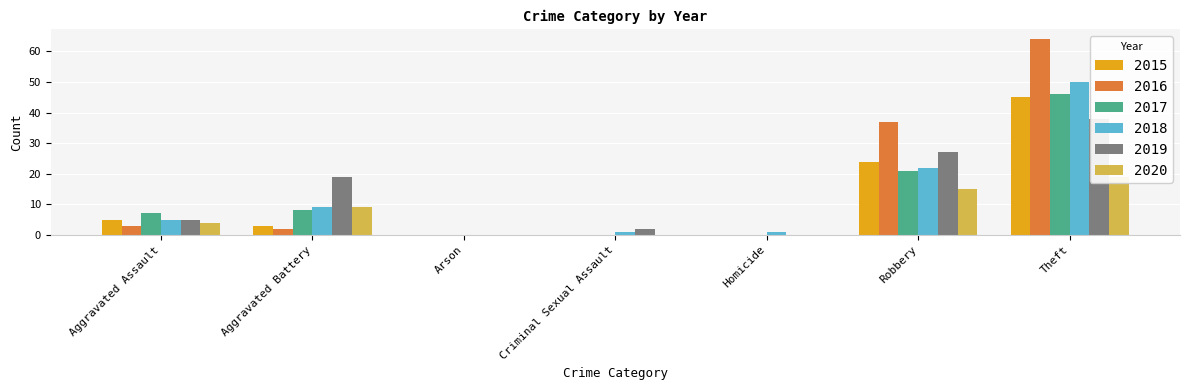

What is the total value across all series at Aggravated Assault?

29